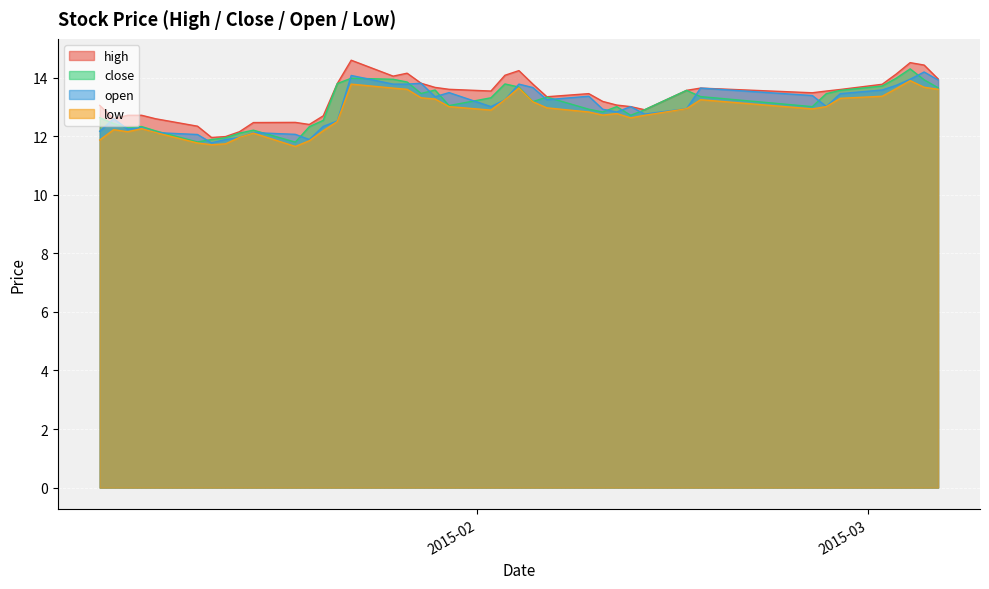

At which category is the sum across all series the highest?

2015-03-04